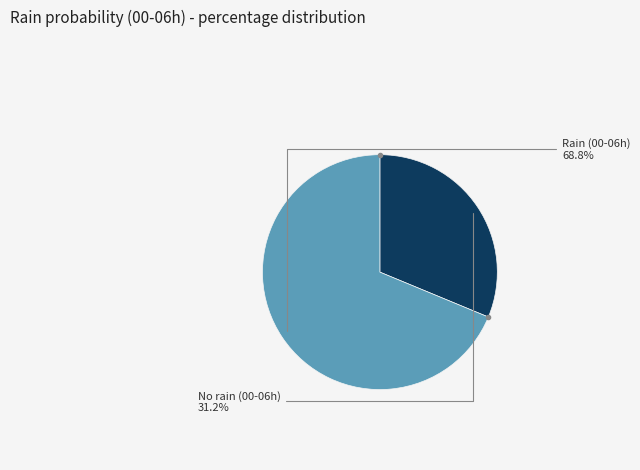

Does any single category account for the majority?

Yes